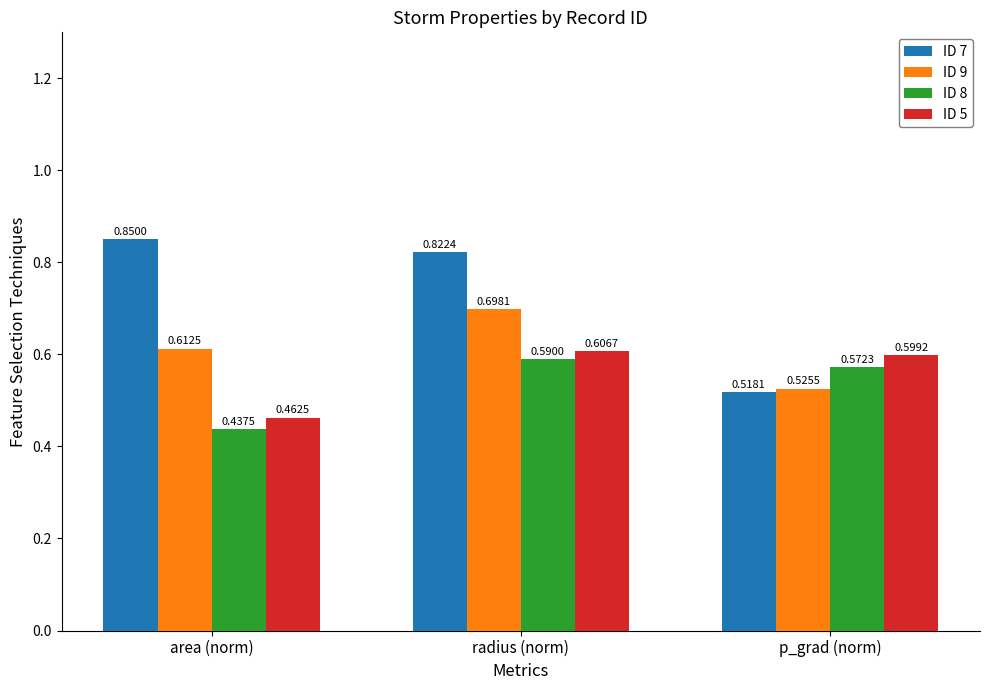

Which category has the lowest value in the ID 8 series?

area (norm)